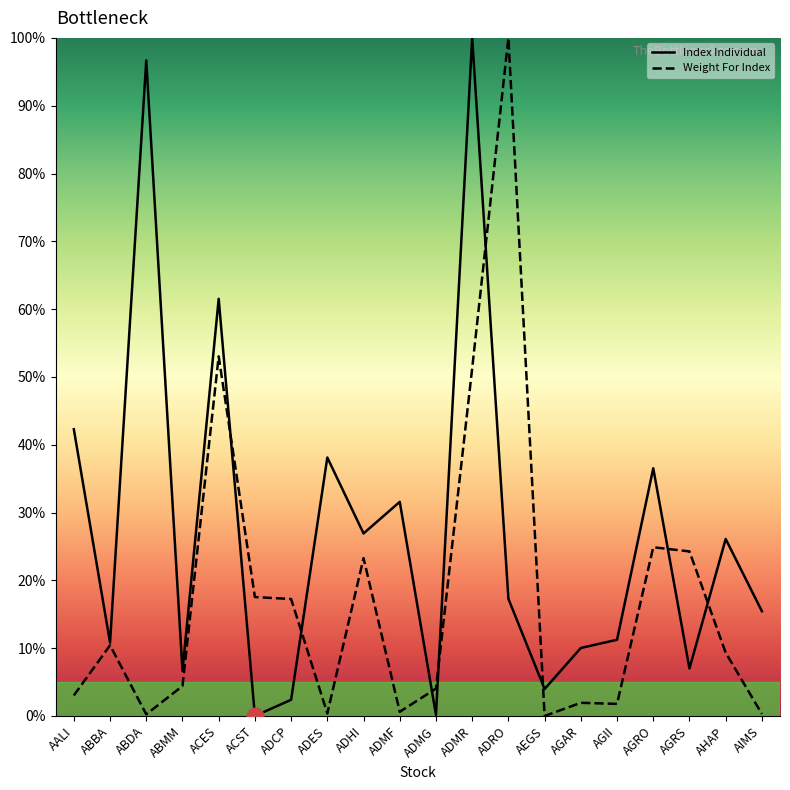

What is the spread (max minus min) of values at ADRO?

82.7